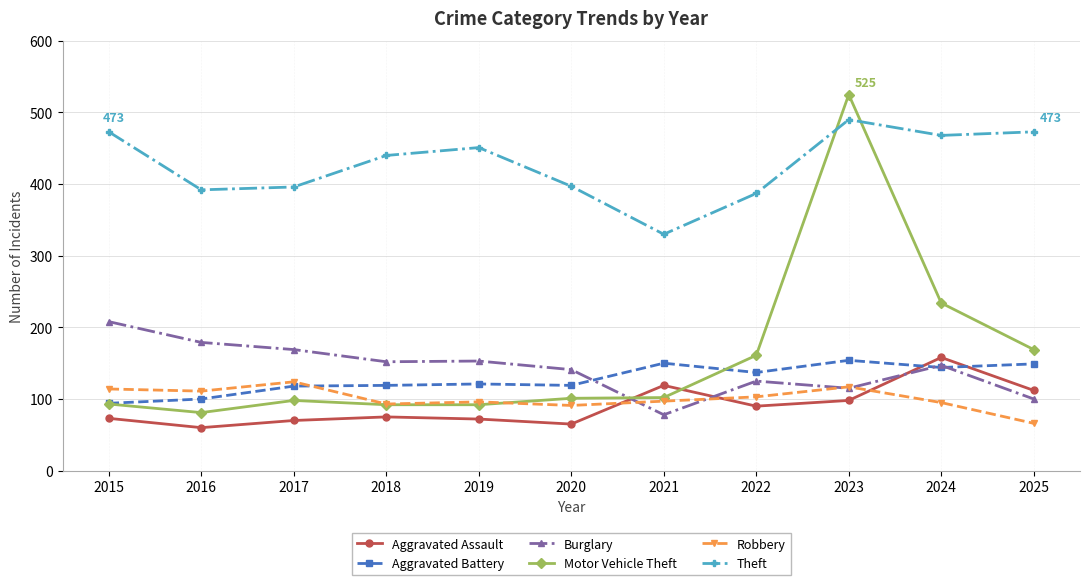

What is the approximate value of Robbery at 2019?

96